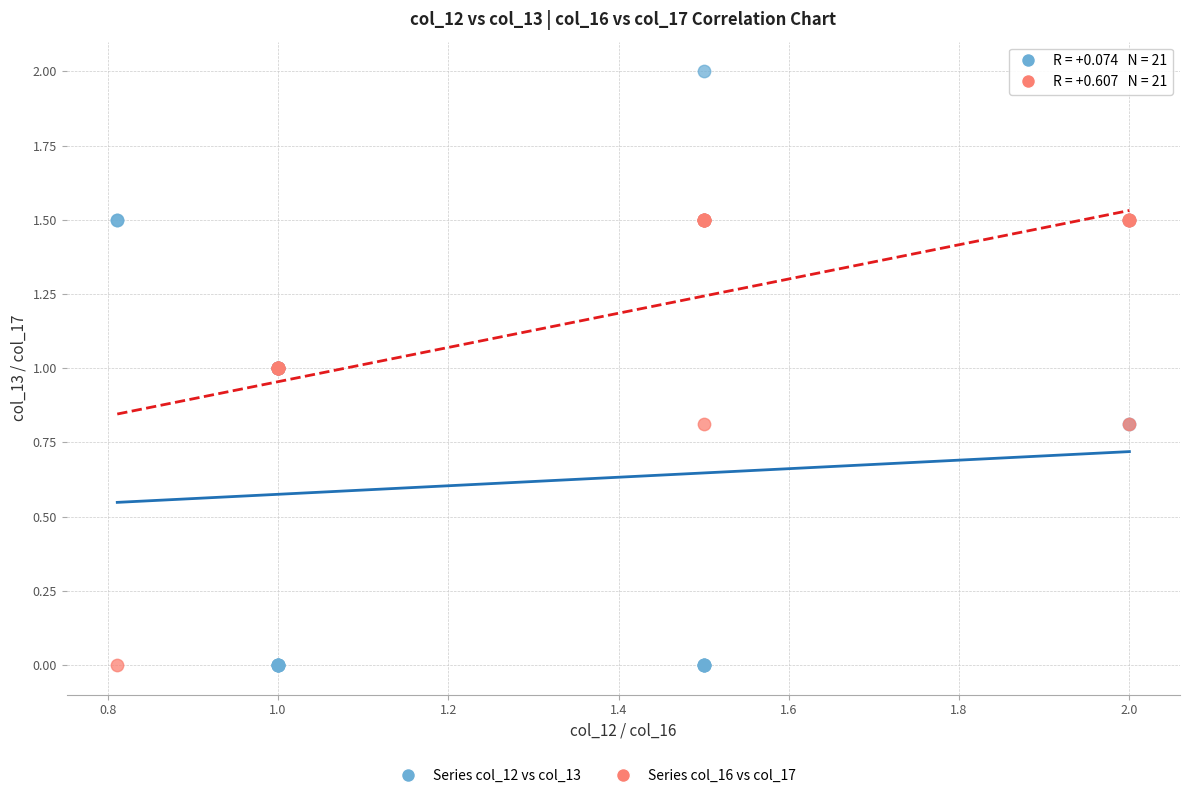

Which series contains the highest Y value?

Series col_12 vs col_13